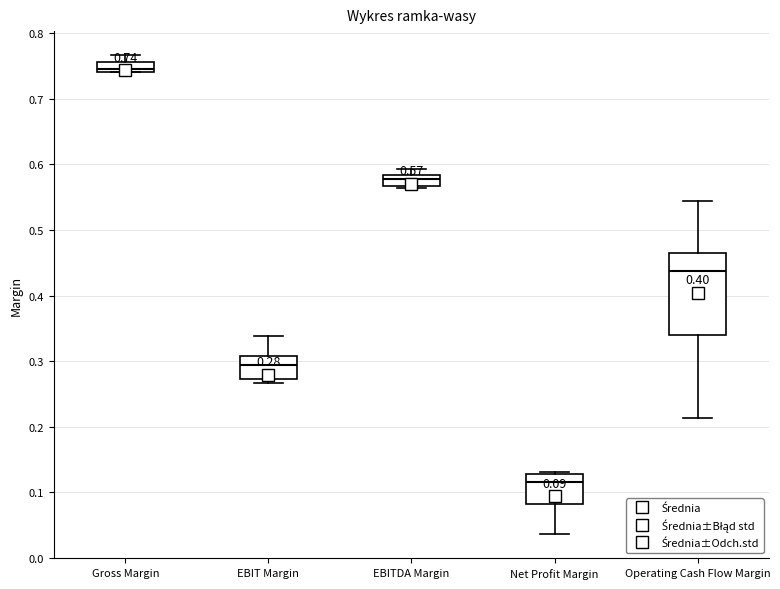

Which box has the highest median line?

Gross Margin